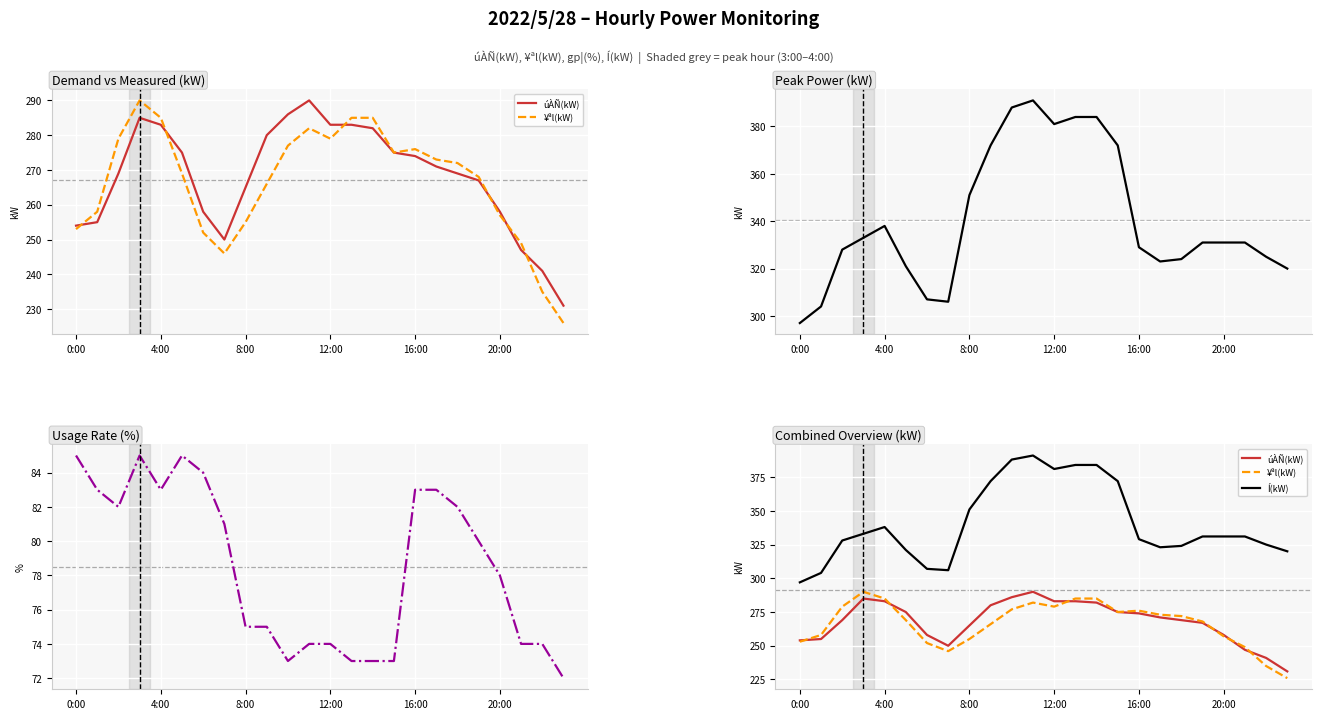

The value of úÀÑ(kW) at 19 is 472. True or false?

False